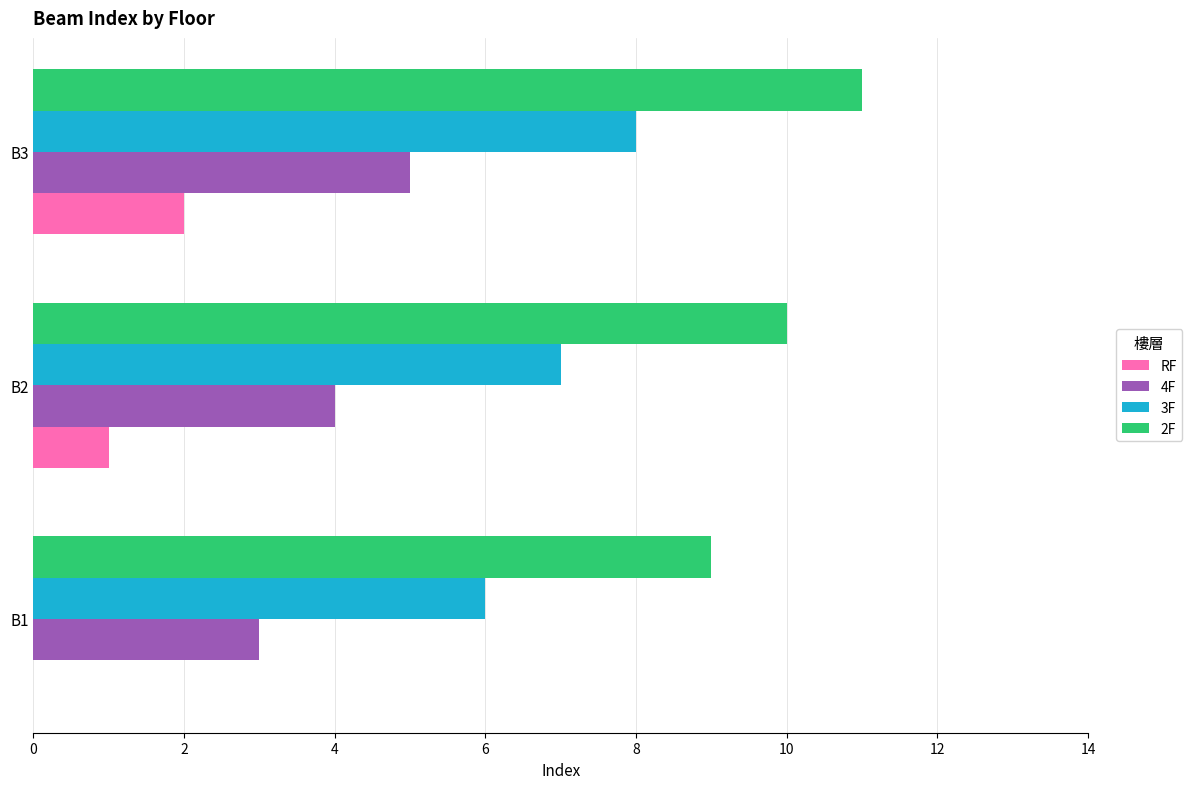

Which series has the largest total across all categories?

2F